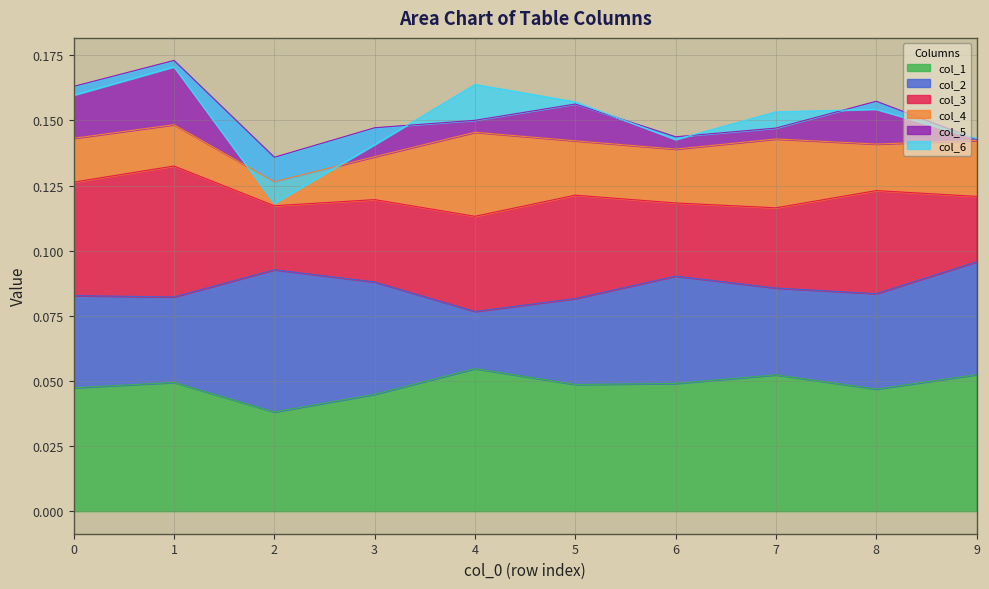

In col_1, how many points are higher than both neighbors (excluding endpoints)?

3